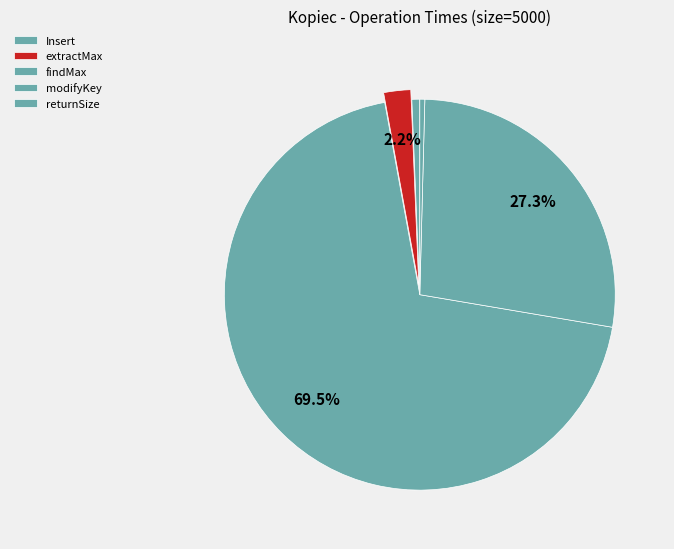

Which has a higher value, extractMax or findMax?

findMax